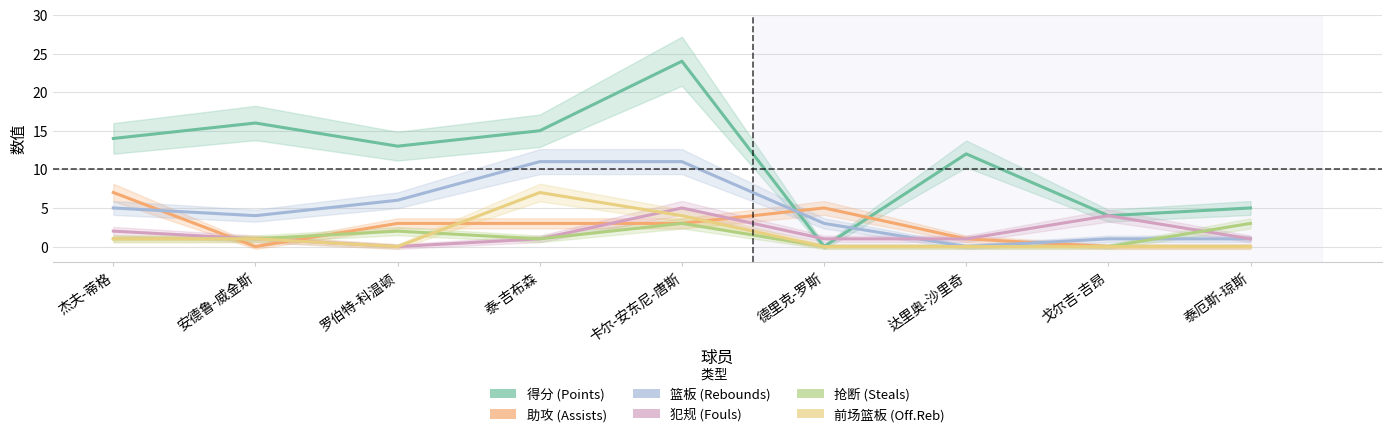

True or false: 助攻 has more than 2 points higher than both neighbors.

False